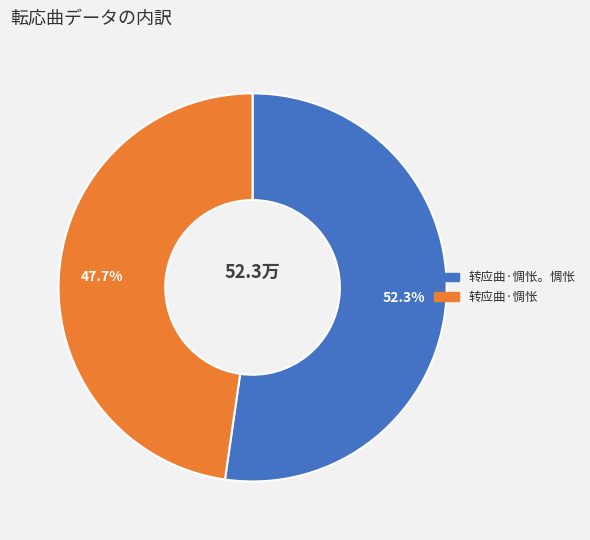

Is there a majority slice in this chart?

Yes